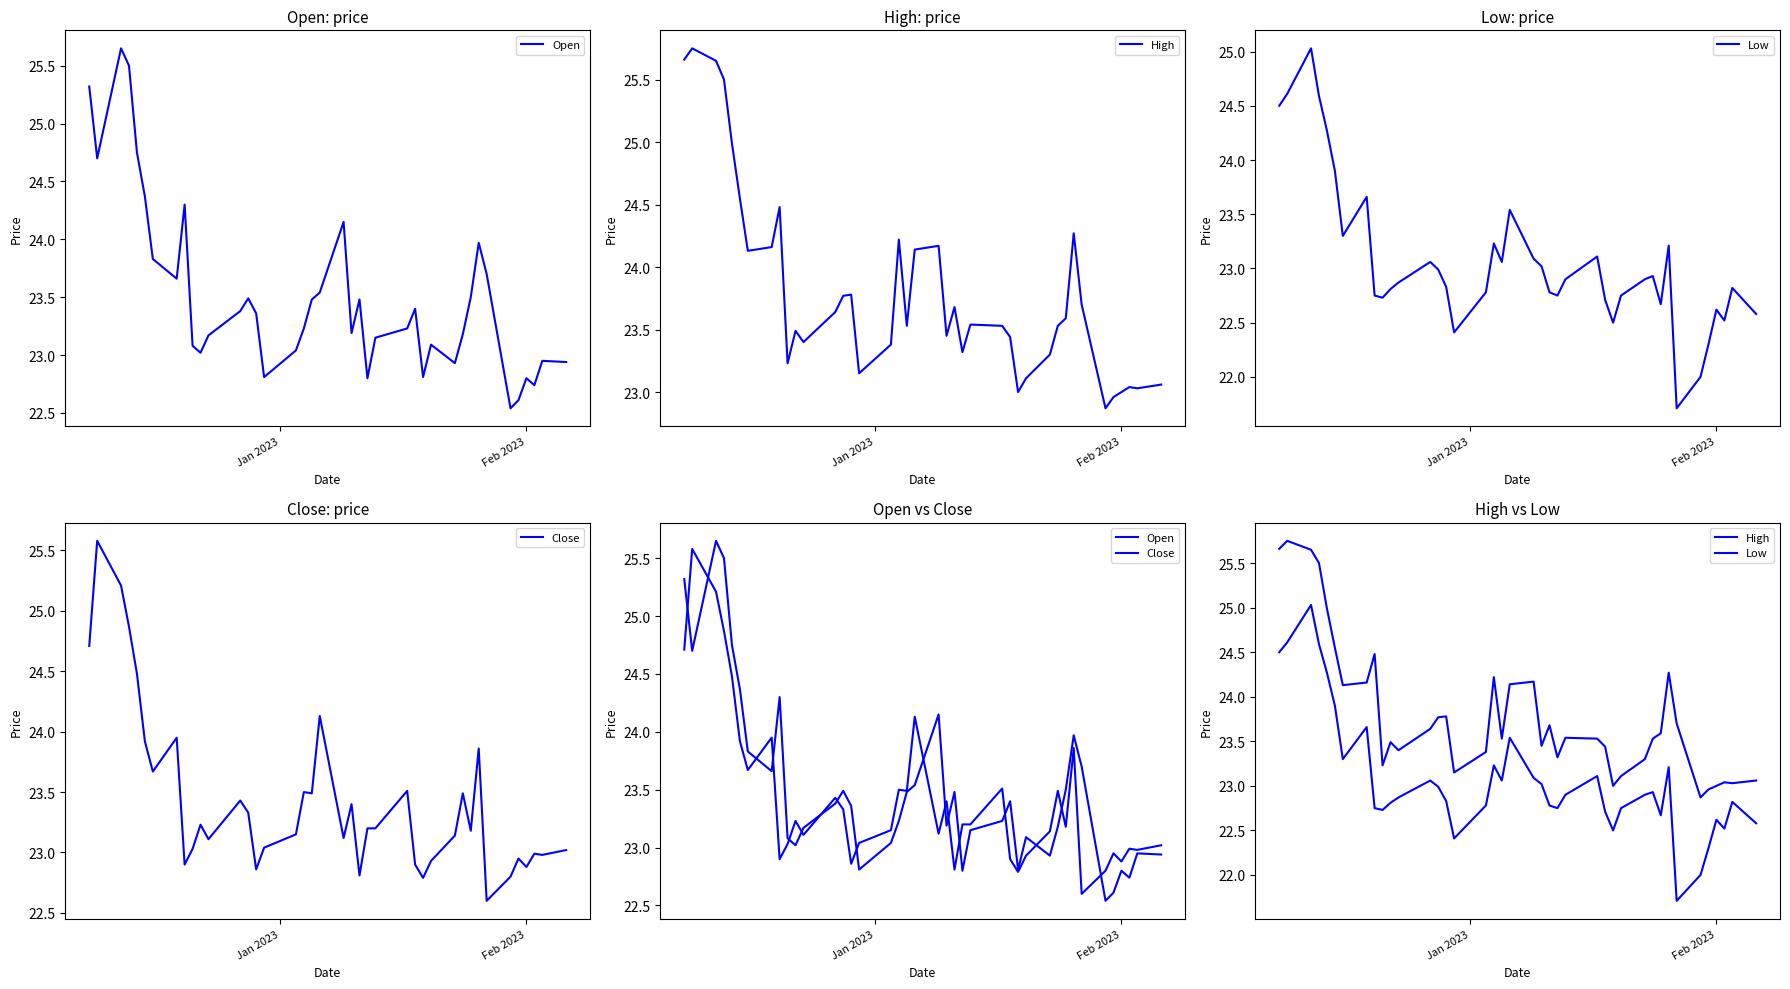

Reading left to right, extract all data points from this chart.

Open: 25.3	24.7	25.6	25.5	24.8	24.4	23.8	23.7	24.3	23.1	23.0	23.2	23.4	23.5	23.4	22.8	23.0	23.2	23.5	23.5	24.1	23.2	23.5	22.8	23.1	23.2	23.4	22.8	23.1	22.9	23.2	23.5	24.0	23.7	22.5	22.6	22.8	22.7	23.0	22.9
High: 25.7	25.8	25.6	25.5	25.0	24.5	24.1	24.2	24.5	23.2	23.5	23.4	23.6	23.8	23.8	23.1	23.4	24.2	23.5	24.1	24.2	23.5	23.7	23.3	23.5	23.5	23.4	23.0	23.1	23.3	23.5	23.6	24.3	23.7	22.9	23.0	23.0	23.0	23.0	23.1
Low: 24.5	24.6	25.0	24.6	24.3	23.9	23.3	23.7	22.8	22.7	22.8	22.9	23.1	23.0	22.8	22.4	22.8	23.2	23.1	23.5	23.1	23.0	22.8	22.8	22.9	23.1	22.7	22.5	22.8	22.9	22.9	22.7	23.2	21.7	22.0	22.3	22.6	22.5	22.8	22.6
Close: 24.7	25.6	25.2	24.9	24.5	23.9	23.7	24.0	22.9	23.0	23.2	23.1	23.4	23.3	22.9	23.0	23.1	23.5	23.5	24.1	23.1	23.4	22.8	23.2	23.2	23.5	22.9	22.8	22.9	23.1	23.5	23.2	23.9	22.6	22.8	23.0	22.9	23.0	23.0	23.0